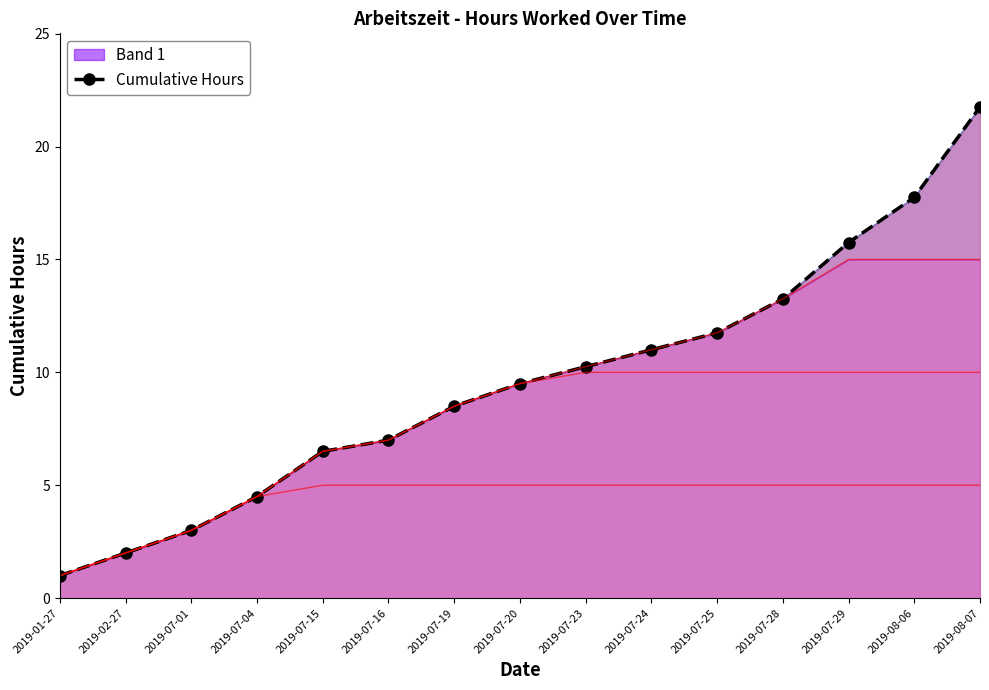

Rank the categories by value from highest to lowest.

2019-08-07, 2019-08-06, 2019-07-29, 2019-07-28, 2019-07-25, 2019-07-24, 2019-07-23, 2019-07-20, 2019-07-19, 2019-07-16, 2019-07-15, 2019-07-04, 2019-07-01, 2019-02-27, 2019-01-27